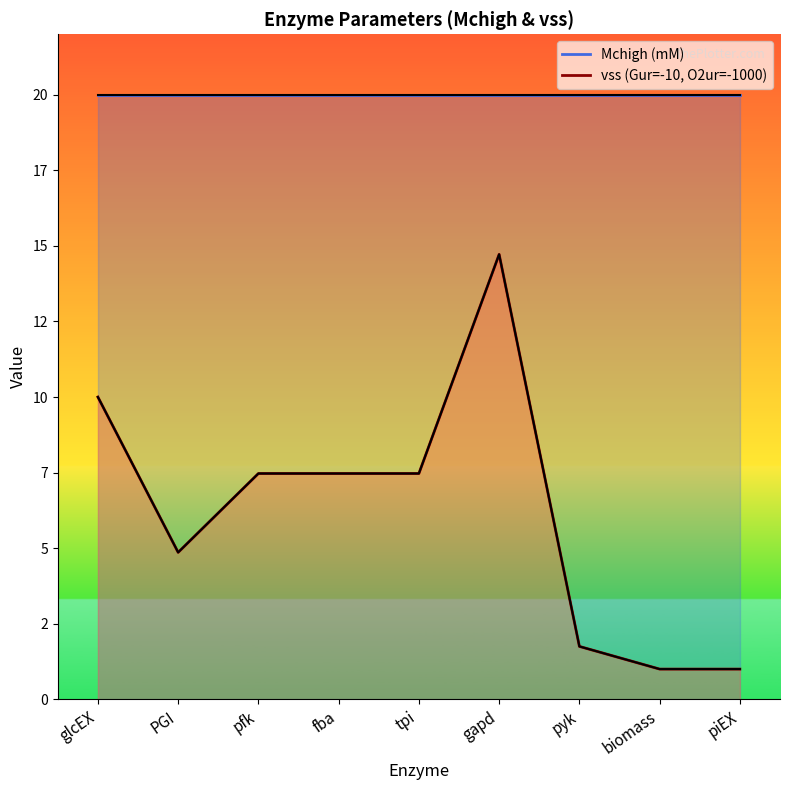

Rank the categories by value from highest to lowest.

gapd, glcEX, pfk, fba, tpi, PGI, pyk, biomass, piEX